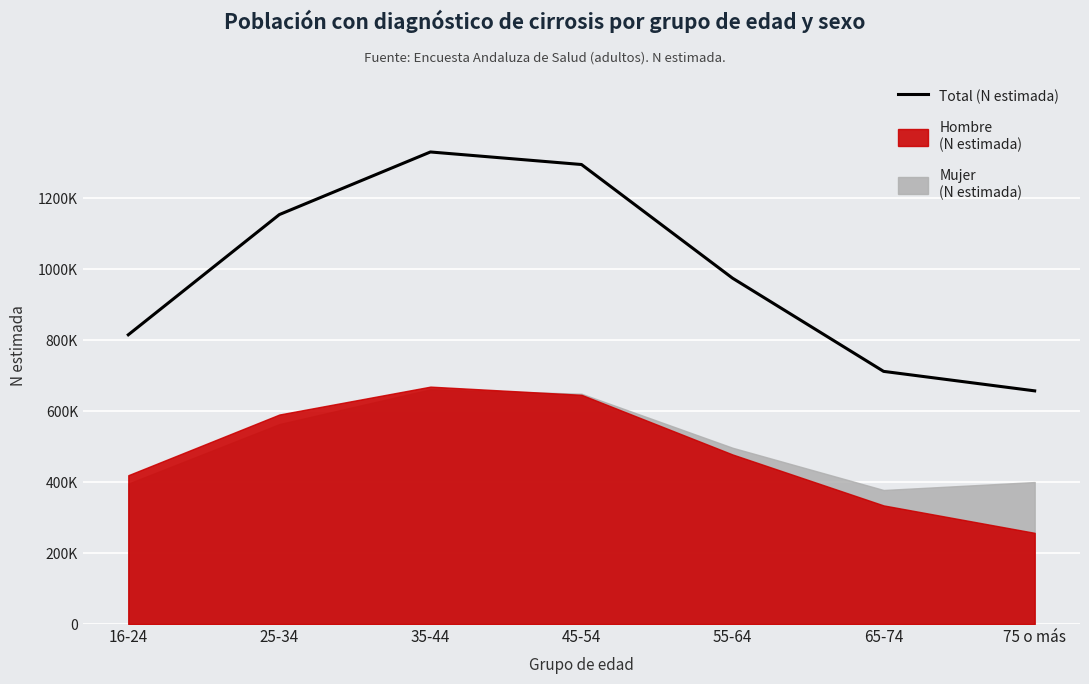

Read the value at 35-44, to the nearest 10.

1330480